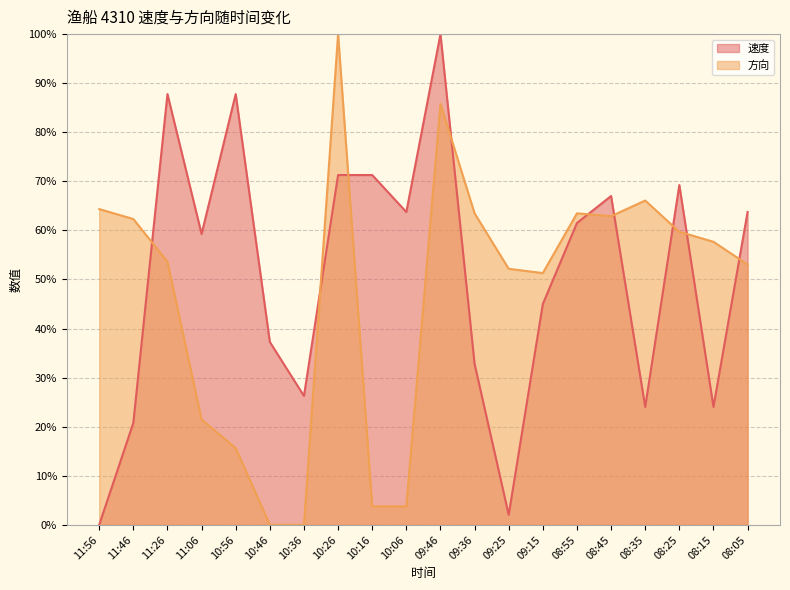

Is the value of 方向 at 11:26 greater than the value of 速度 at 10:26?

No